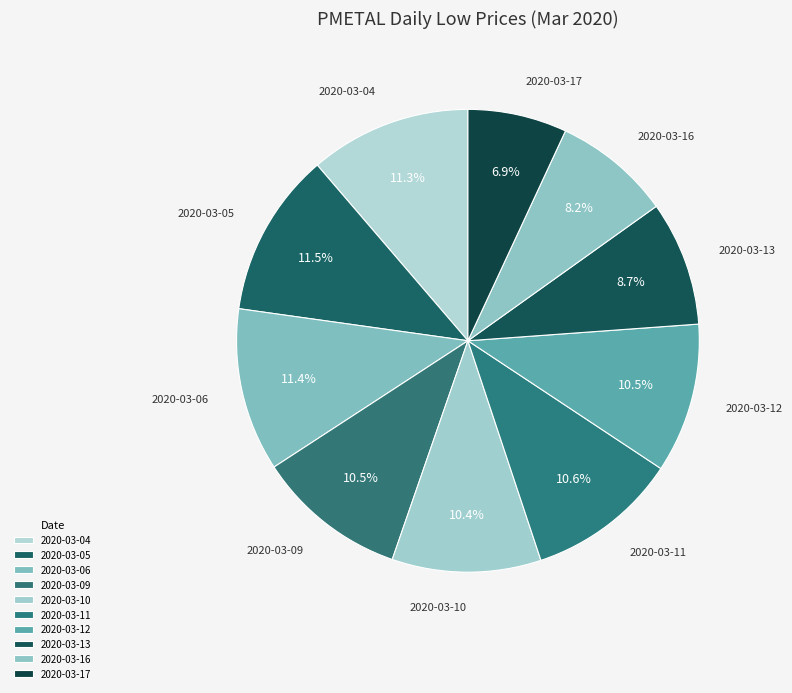

Approximately how many times larger is the value at 2020-03-12 compared to 2020-03-10?

1.0